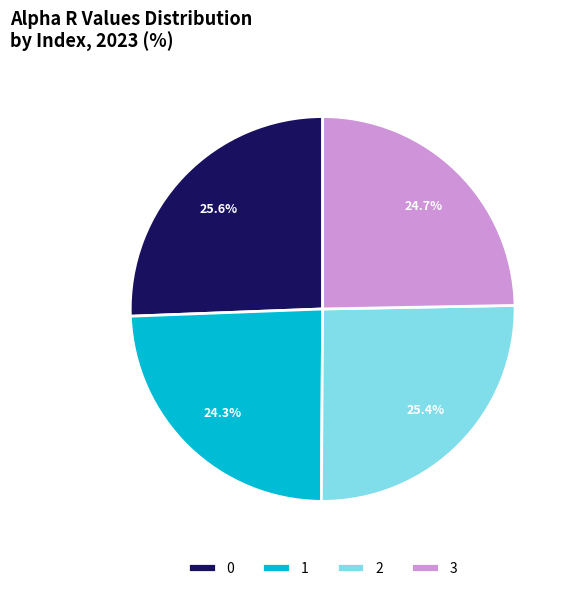

To the nearest percent, what portion does 1 represent?

24%